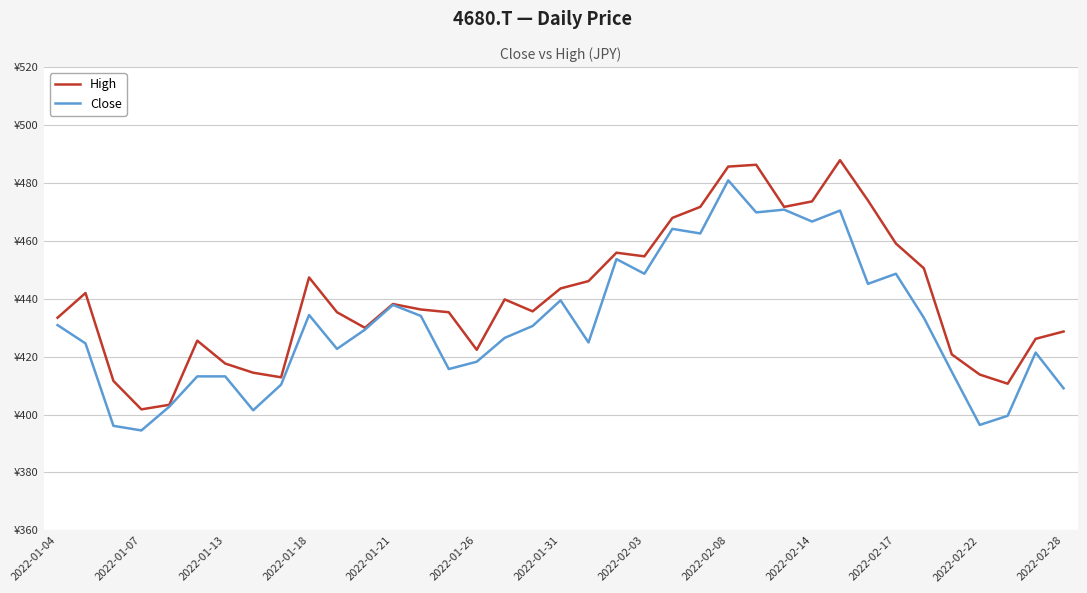

Is this an area chart (filled region under the line)?

No